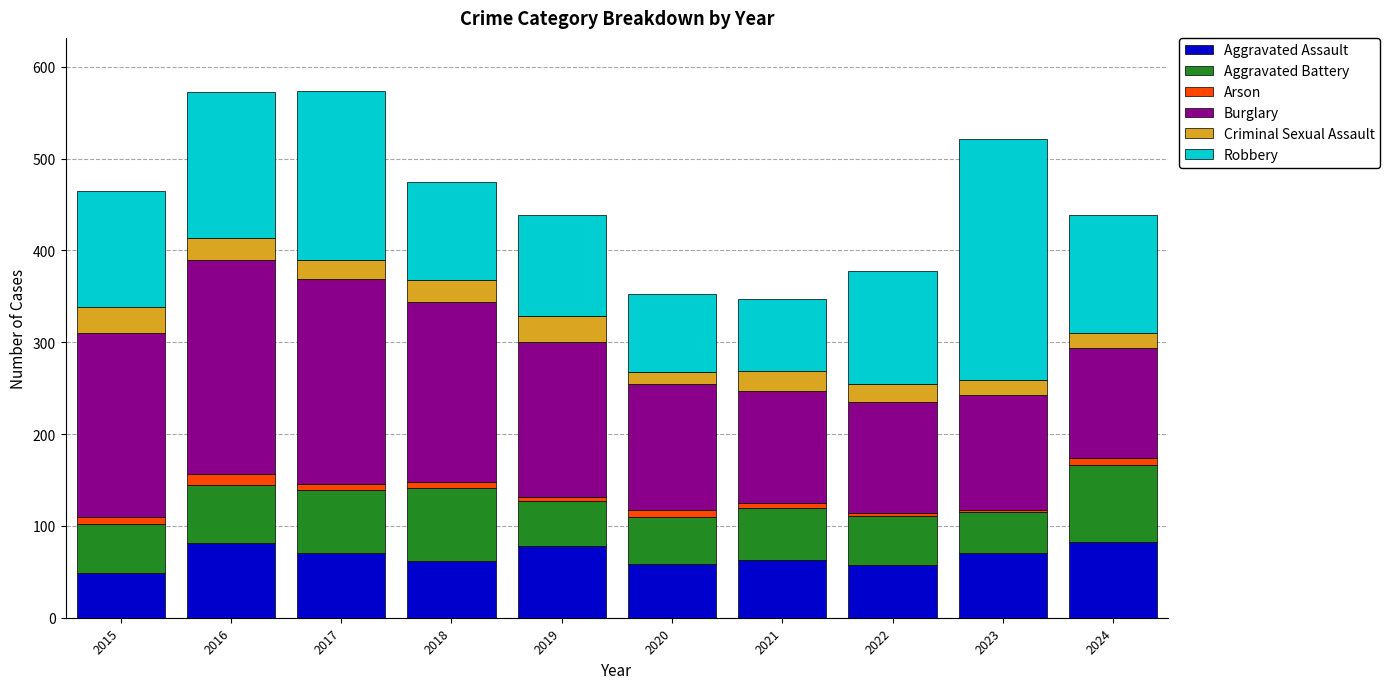

Is it true that Aggravated Assault equals 57 at 2022?

True